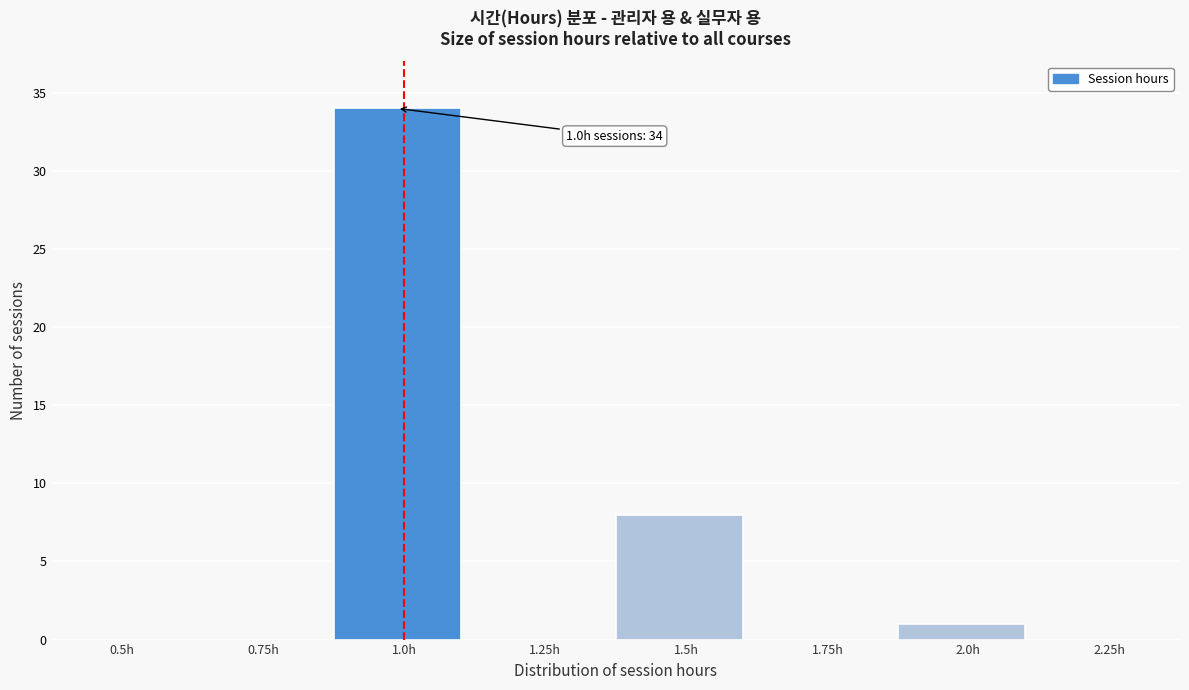

Reading left to right, transcribe all the data shown in this chart.

0.5h=0	0.75h=0	1.0h=34	1.25h=0	1.5h=8	1.75h=0	2.0h=1	2.25h=0